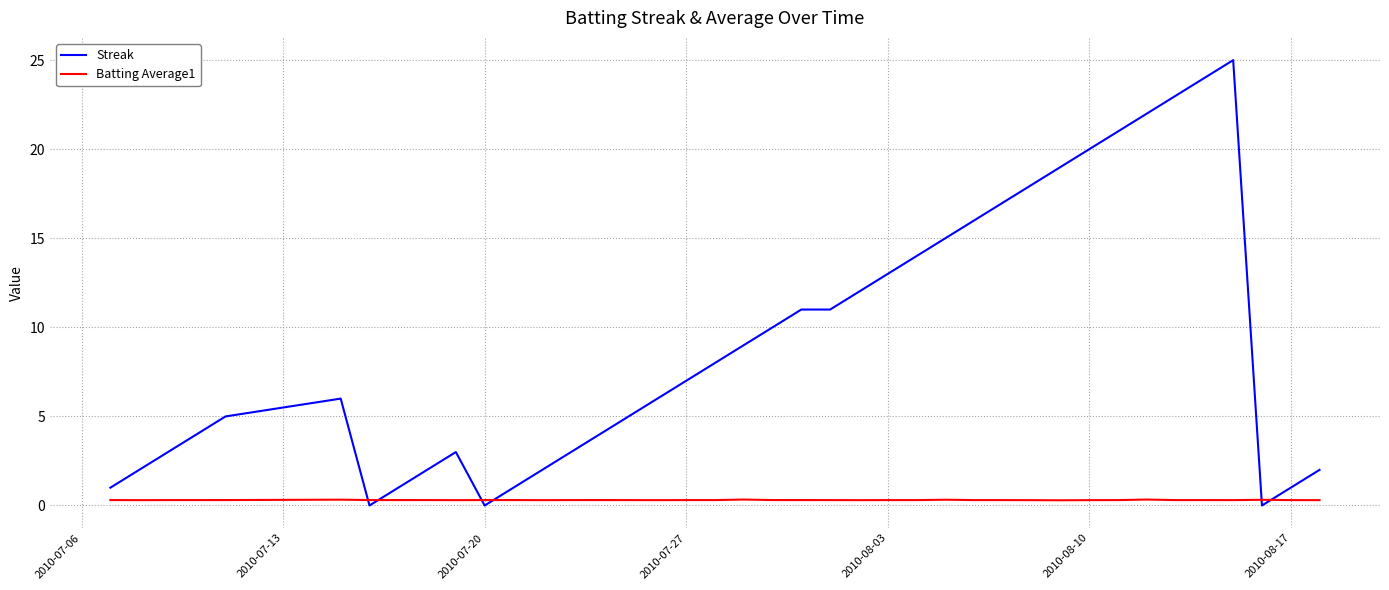

Which series has the widest spread of values?

Streak